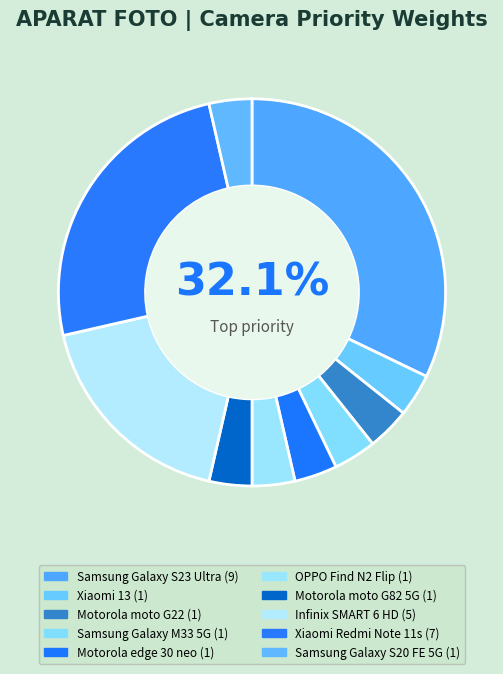

Rank the categories by value from highest to lowest.

Samsung Galaxy S23 Ultra, Xiaomi Redmi Note 11s, Infinix SMART 6 HD, Xiaomi 13, Motorola moto G22, Samsung Galaxy M33 5G, Motorola edge 30 neo, OPPO Find N2 Flip, Motorola moto G82 5G, Samsung Galaxy S20 FE 5G